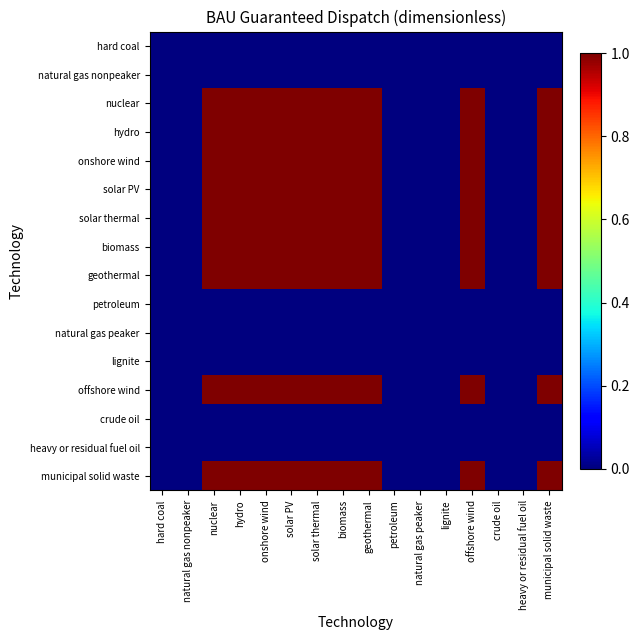

Reading left to right, extract all data points from this chart.

hard coal: hard coal=0	natural gas nonpeaker=0	nuclear=0	hydro=0	onshore wind=0	solar PV=0	solar thermal=0	biomass=0	geothermal=0	petroleum=0	natural gas peaker=0	lignite=0	offshore wind=0	crude oil=0	heavy or residual fuel oil=0	municipal solid waste=0
natural gas nonpeaker: hard coal=0	natural gas nonpeaker=0	nuclear=0	hydro=0	onshore wind=0	solar PV=0	solar thermal=0	biomass=0	geothermal=0	petroleum=0	natural gas peaker=0	lignite=0	offshore wind=0	crude oil=0	heavy or residual fuel oil=0	municipal solid waste=0
nuclear: hard coal=0	natural gas nonpeaker=0	nuclear=1	hydro=1	onshore wind=1	solar PV=1	solar thermal=1	biomass=1	geothermal=1	petroleum=0	natural gas peaker=0	lignite=0	offshore wind=1	crude oil=0	heavy or residual fuel oil=0	municipal solid waste=1
hydro: hard coal=0	natural gas nonpeaker=0	nuclear=1	hydro=1	onshore wind=1	solar PV=1	solar thermal=1	biomass=1	geothermal=1	petroleum=0	natural gas peaker=0	lignite=0	offshore wind=1	crude oil=0	heavy or residual fuel oil=0	municipal solid waste=1
onshore wind: hard coal=0	natural gas nonpeaker=0	nuclear=1	hydro=1	onshore wind=1	solar PV=1	solar thermal=1	biomass=1	geothermal=1	petroleum=0	natural gas peaker=0	lignite=0	offshore wind=1	crude oil=0	heavy or residual fuel oil=0	municipal solid waste=1
solar PV: hard coal=0	natural gas nonpeaker=0	nuclear=1	hydro=1	onshore wind=1	solar PV=1	solar thermal=1	biomass=1	geothermal=1	petroleum=0	natural gas peaker=0	lignite=0	offshore wind=1	crude oil=0	heavy or residual fuel oil=0	municipal solid waste=1
solar thermal: hard coal=0	natural gas nonpeaker=0	nuclear=1	hydro=1	onshore wind=1	solar PV=1	solar thermal=1	biomass=1	geothermal=1	petroleum=0	natural gas peaker=0	lignite=0	offshore wind=1	crude oil=0	heavy or residual fuel oil=0	municipal solid waste=1
biomass: hard coal=0	natural gas nonpeaker=0	nuclear=1	hydro=1	onshore wind=1	solar PV=1	solar thermal=1	biomass=1	geothermal=1	petroleum=0	natural gas peaker=0	lignite=0	offshore wind=1	crude oil=0	heavy or residual fuel oil=0	municipal solid waste=1
geothermal: hard coal=0	natural gas nonpeaker=0	nuclear=1	hydro=1	onshore wind=1	solar PV=1	solar thermal=1	biomass=1	geothermal=1	petroleum=0	natural gas peaker=0	lignite=0	offshore wind=1	crude oil=0	heavy or residual fuel oil=0	municipal solid waste=1
petroleum: hard coal=0	natural gas nonpeaker=0	nuclear=0	hydro=0	onshore wind=0	solar PV=0	solar thermal=0	biomass=0	geothermal=0	petroleum=0	natural gas peaker=0	lignite=0	offshore wind=0	crude oil=0	heavy or residual fuel oil=0	municipal solid waste=0
natural gas peaker: hard coal=0	natural gas nonpeaker=0	nuclear=0	hydro=0	onshore wind=0	solar PV=0	solar thermal=0	biomass=0	geothermal=0	petroleum=0	natural gas peaker=0	lignite=0	offshore wind=0	crude oil=0	heavy or residual fuel oil=0	municipal solid waste=0
lignite: hard coal=0	natural gas nonpeaker=0	nuclear=0	hydro=0	onshore wind=0	solar PV=0	solar thermal=0	biomass=0	geothermal=0	petroleum=0	natural gas peaker=0	lignite=0	offshore wind=0	crude oil=0	heavy or residual fuel oil=0	municipal solid waste=0
offshore wind: hard coal=0	natural gas nonpeaker=0	nuclear=1	hydro=1	onshore wind=1	solar PV=1	solar thermal=1	biomass=1	geothermal=1	petroleum=0	natural gas peaker=0	lignite=0	offshore wind=1	crude oil=0	heavy or residual fuel oil=0	municipal solid waste=1
crude oil: hard coal=0	natural gas nonpeaker=0	nuclear=0	hydro=0	onshore wind=0	solar PV=0	solar thermal=0	biomass=0	geothermal=0	petroleum=0	natural gas peaker=0	lignite=0	offshore wind=0	crude oil=0	heavy or residual fuel oil=0	municipal solid waste=0
heavy or residual fuel oil: hard coal=0	natural gas nonpeaker=0	nuclear=0	hydro=0	onshore wind=0	solar PV=0	solar thermal=0	biomass=0	geothermal=0	petroleum=0	natural gas peaker=0	lignite=0	offshore wind=0	crude oil=0	heavy or residual fuel oil=0	municipal solid waste=0
municipal solid waste: hard coal=0	natural gas nonpeaker=0	nuclear=1	hydro=1	onshore wind=1	solar PV=1	solar thermal=1	biomass=1	geothermal=1	petroleum=0	natural gas peaker=0	lignite=0	offshore wind=1	crude oil=0	heavy or residual fuel oil=0	municipal solid waste=1